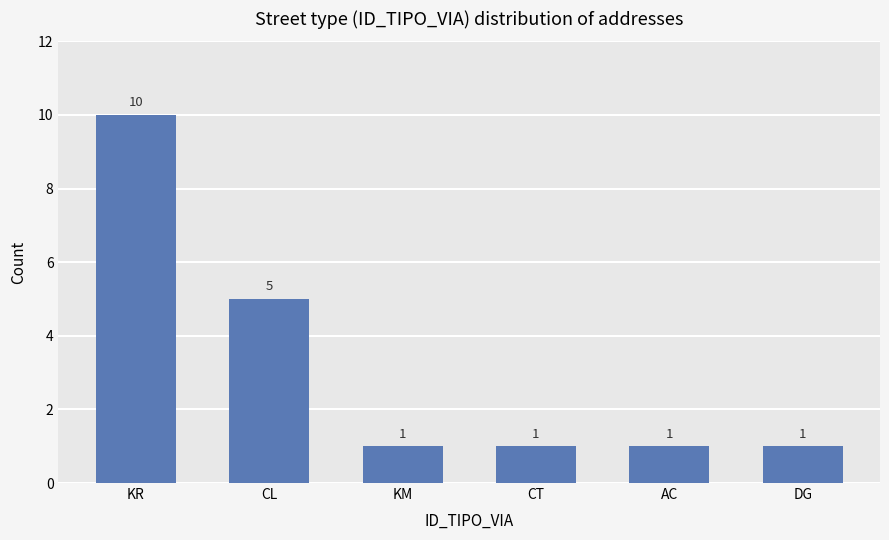

The chart shows a value of 1 at KM. True or false?

True